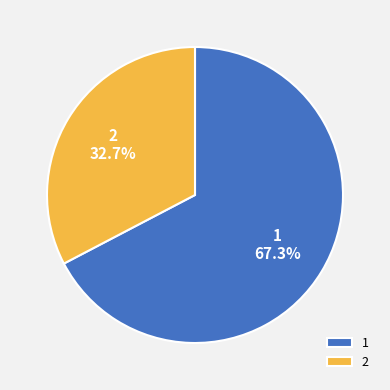

What is the largest slice in the pie chart?

1